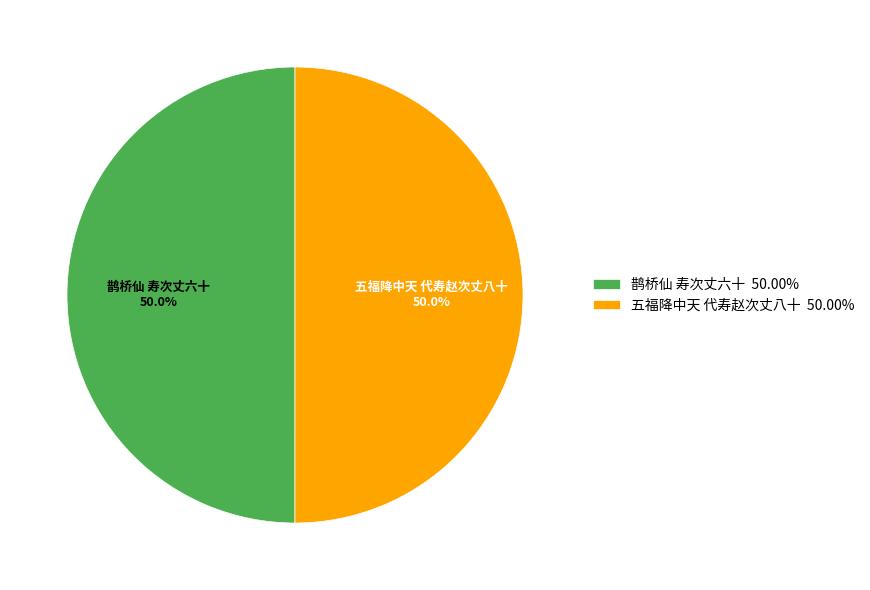

True or false: 五福降中天 代寿赵次丈八十 accounts for 50% of the total.

True